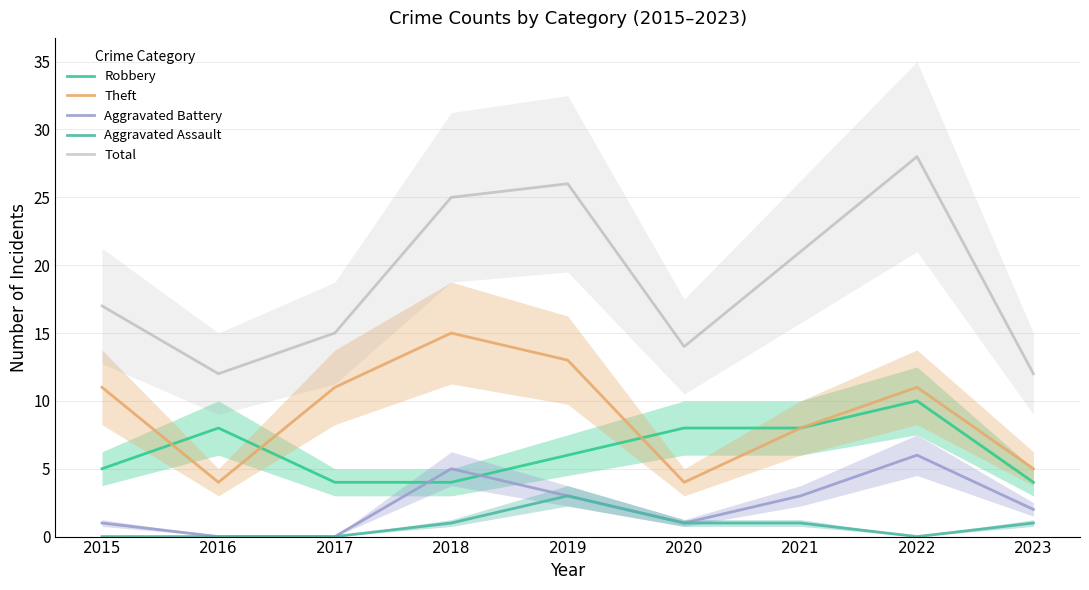

Where is the first local maximum for Theft?

2018